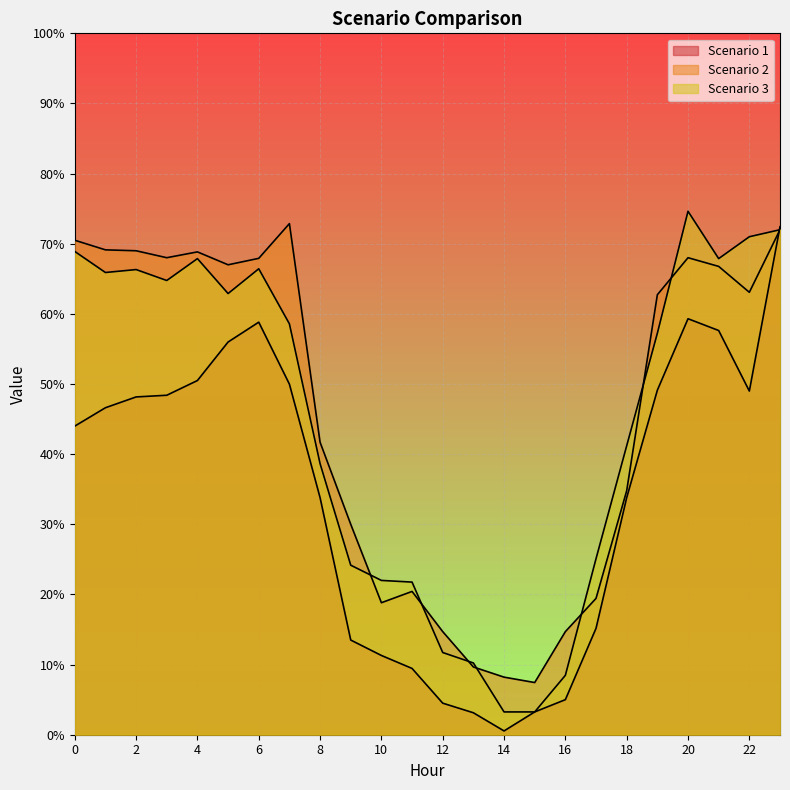

How many times do Scenario 2 and Scenario 3 cross each other?

7